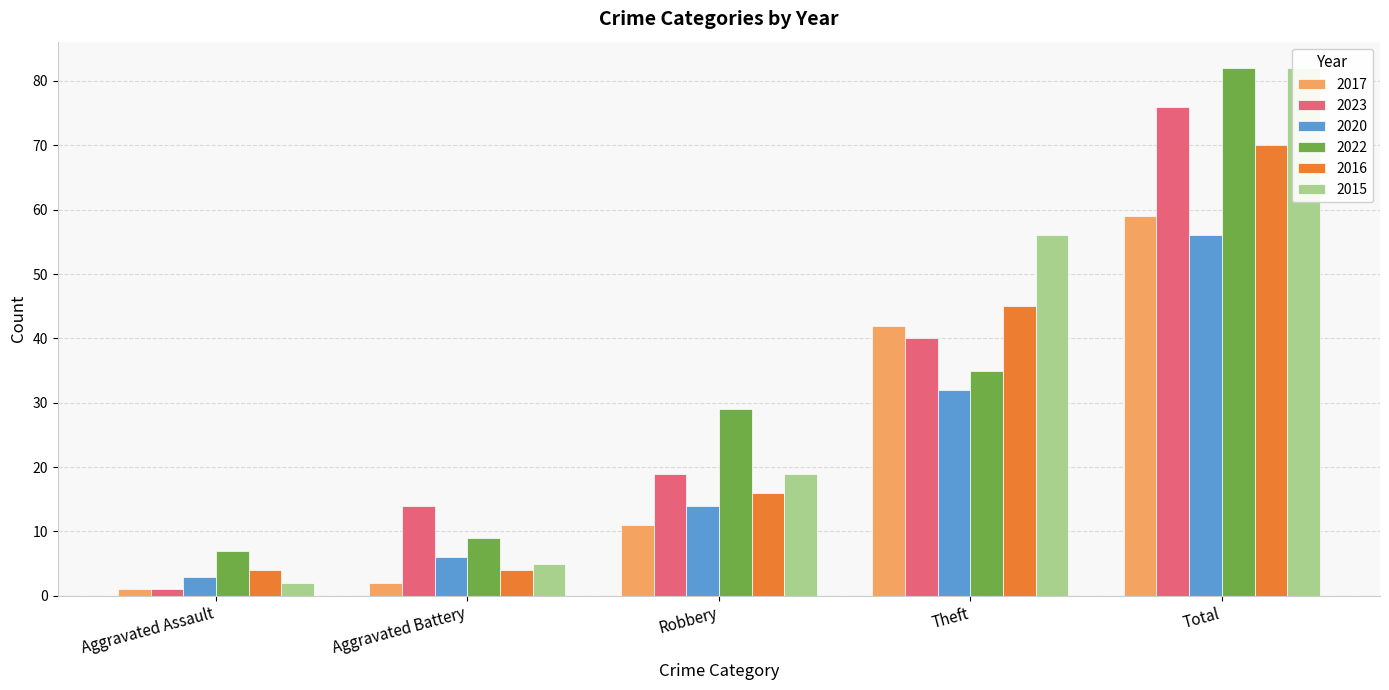

Reading left to right, what are all the values shown in this chart?

2017: 1	2	11	42	59
2023: 1	14	19	40	76
2020: 3	6	14	32	56
2022: 7	9	29	35	82
2016: 4	4	16	45	70
2015: 2	5	19	56	82